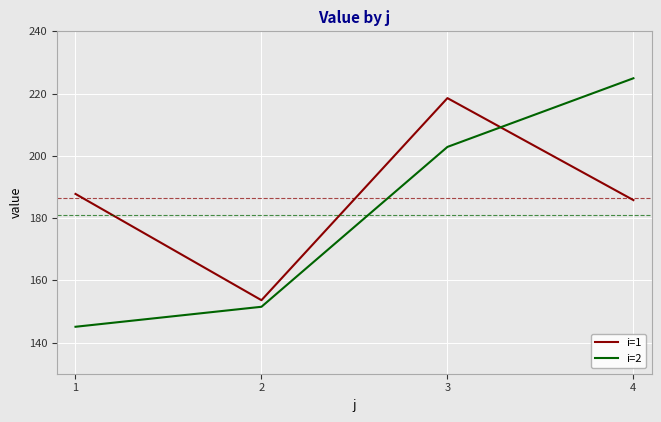

What is the difference between the second highest and second lowest values in the i=1 series?

2.0